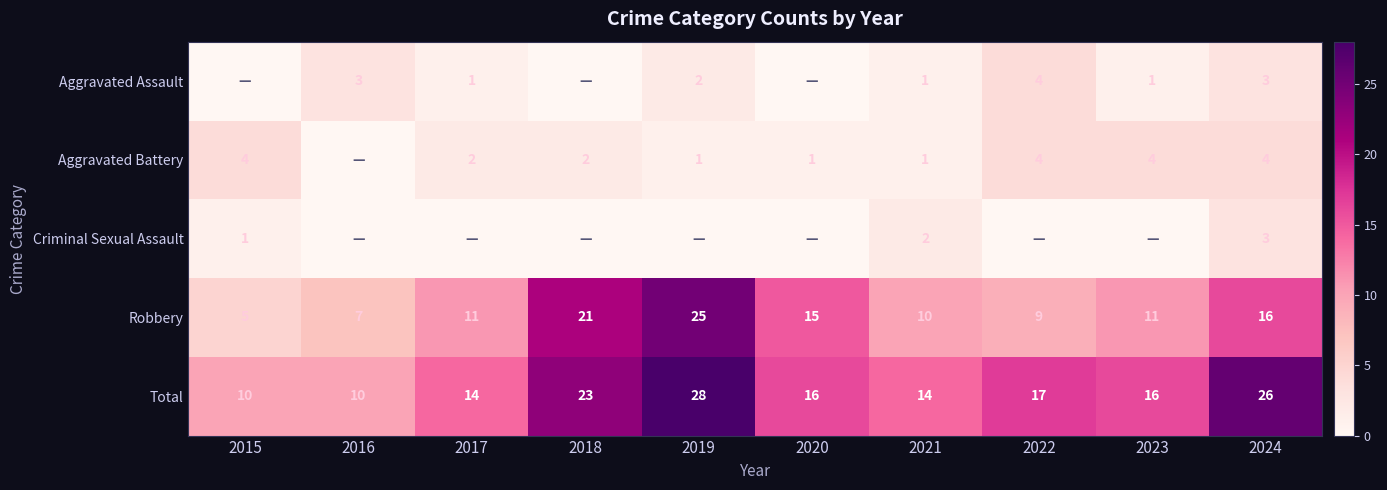

True or false: Robbery has a value of 11 at 2017.

True